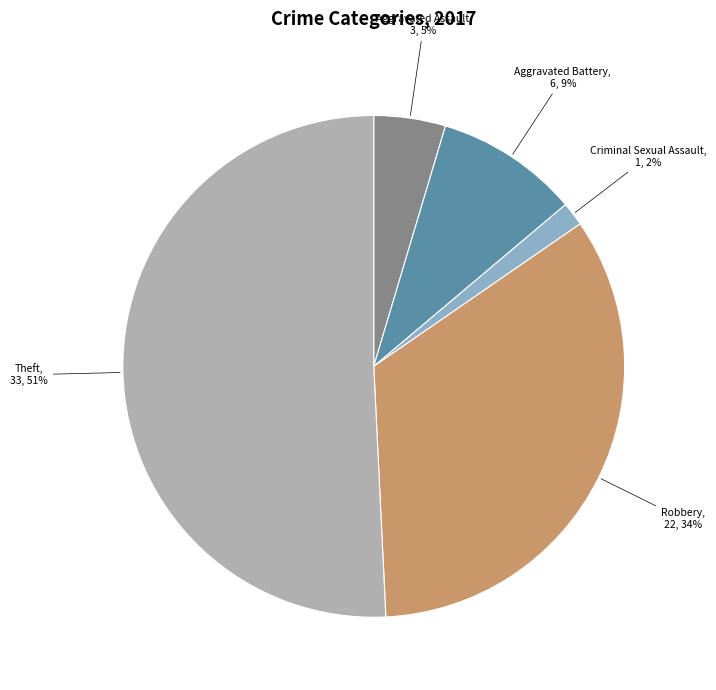

Which slice represents more than half of the pie?

Theft